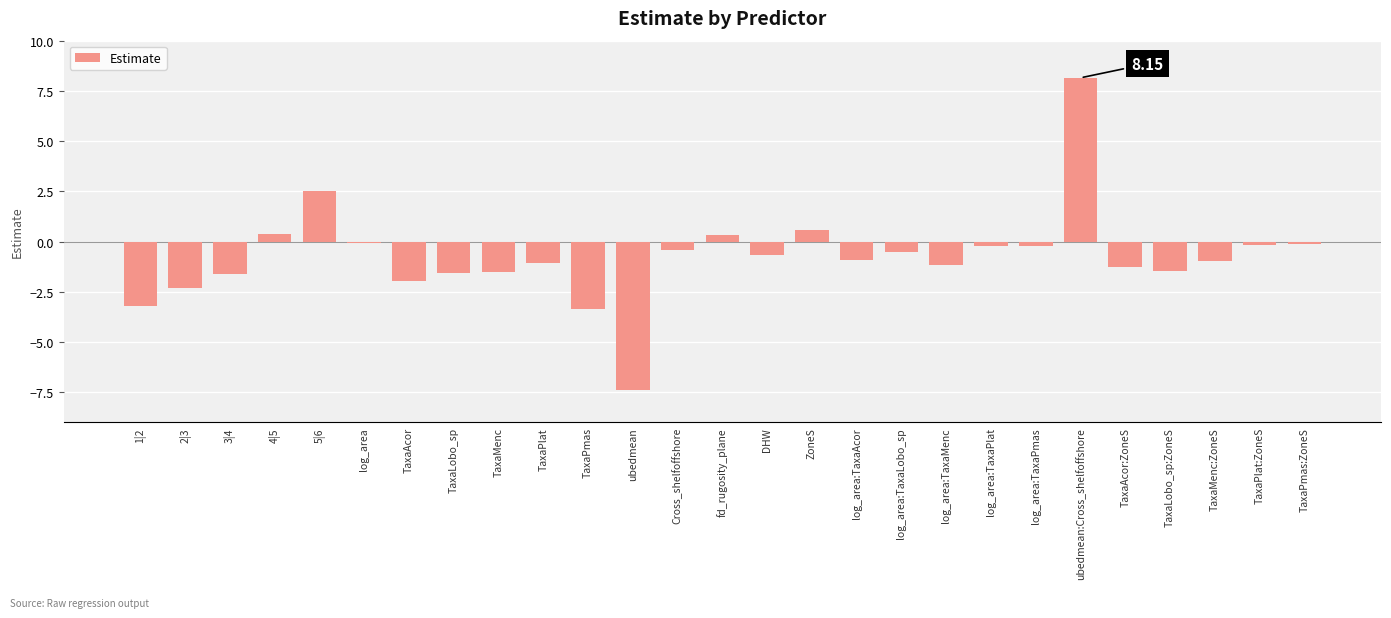

How many positive values are there?

5